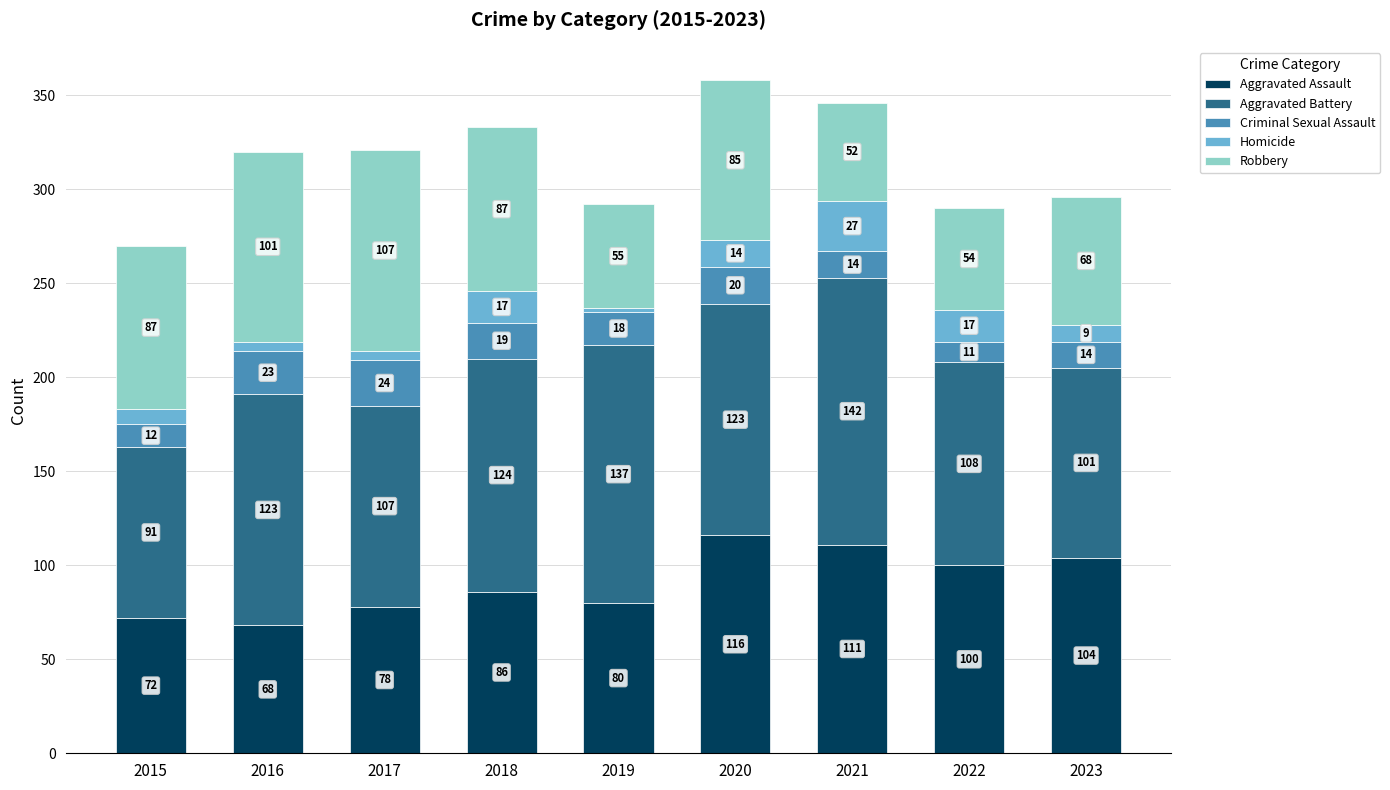

At which label does Aggravated Assault reach its minimum?

2016